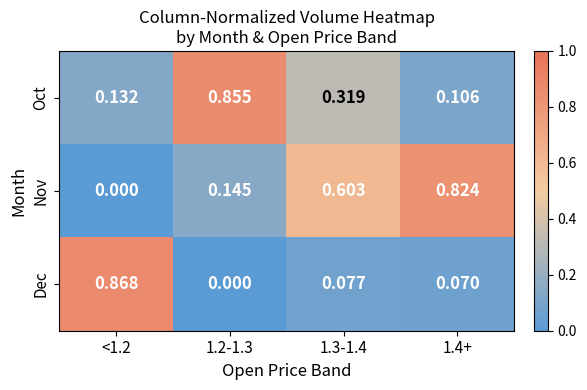

Which series has the largest range (max minus min)?

Dec